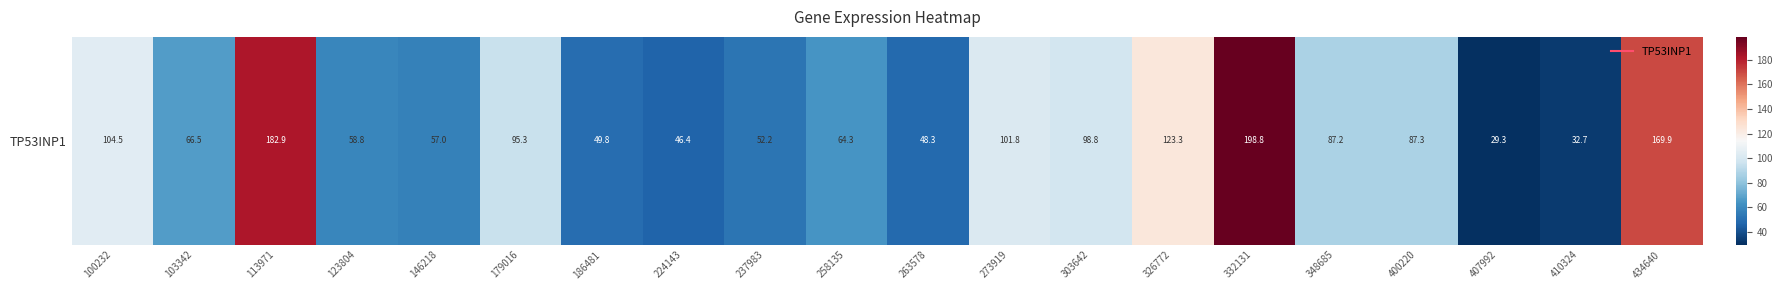

At which category does the chart reach its peak across all series?

332131